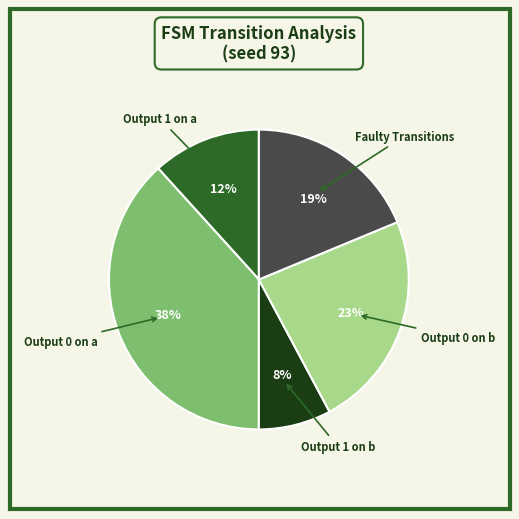

How many segments does this pie chart have?

5